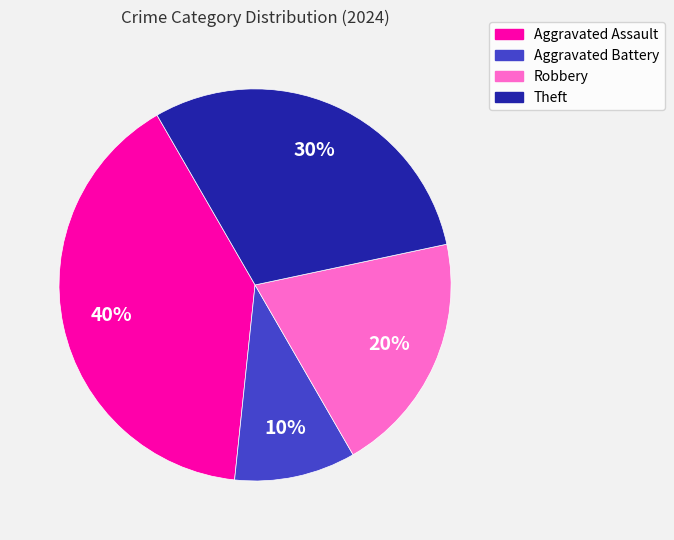

True or false: Theft accounts for 30% of the total.

True